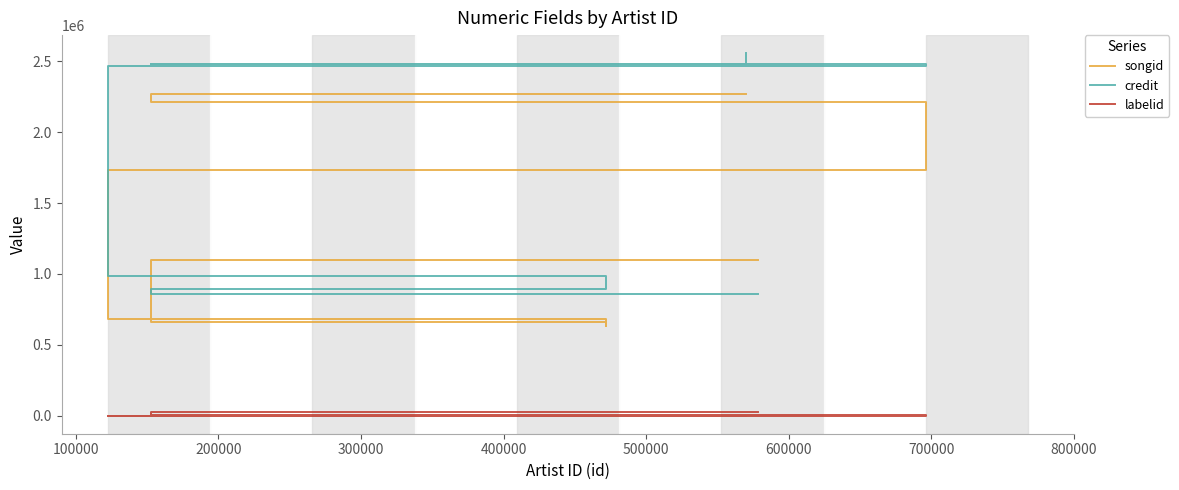

Which has a higher value, 100000 or 400000?

400000